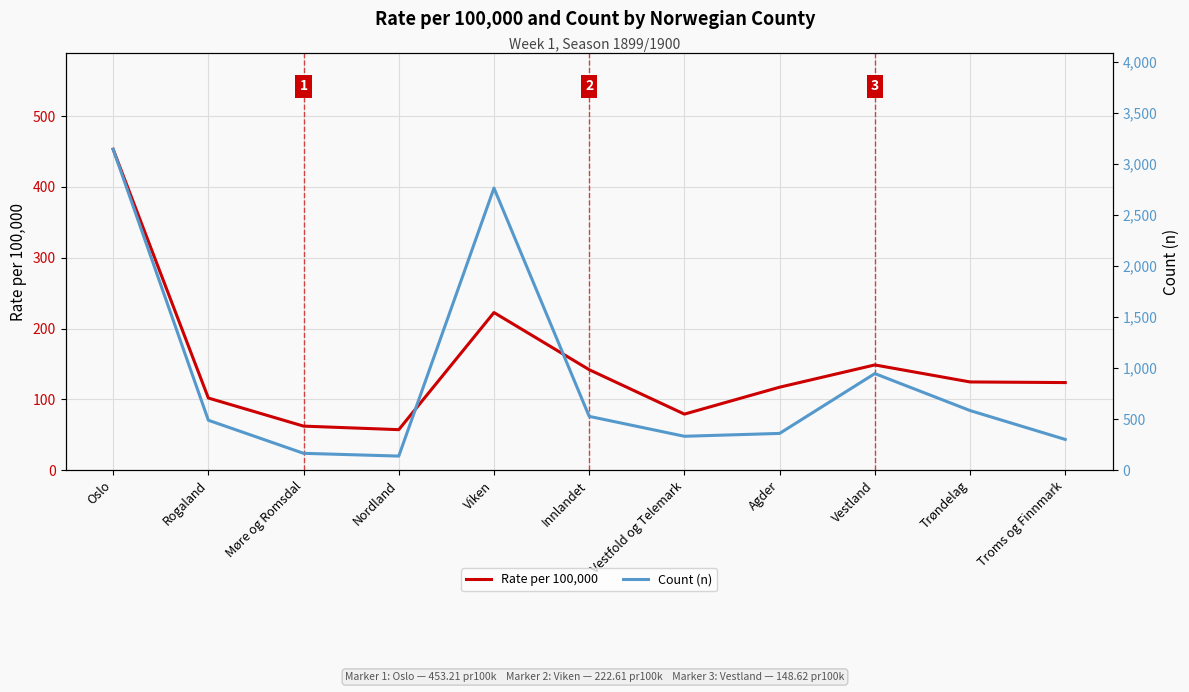

Which series has the largest range (max minus min)?

Count (n)